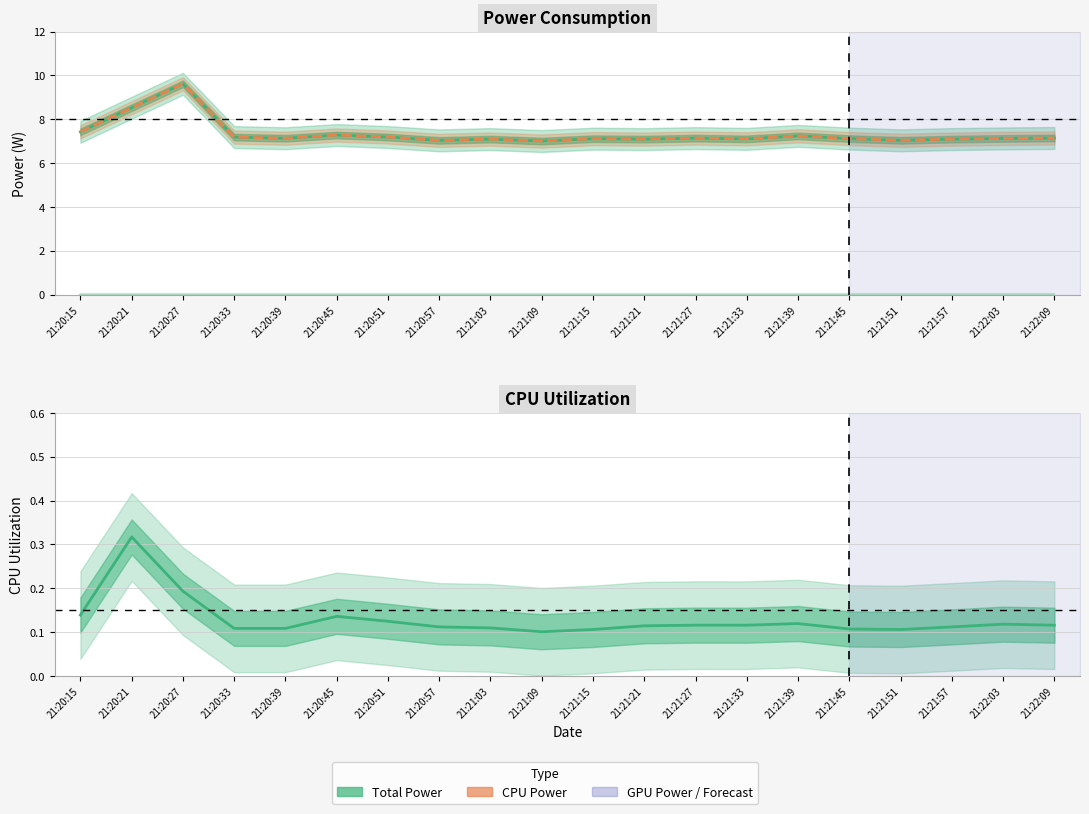

What position from the left is 21:20:57?

8